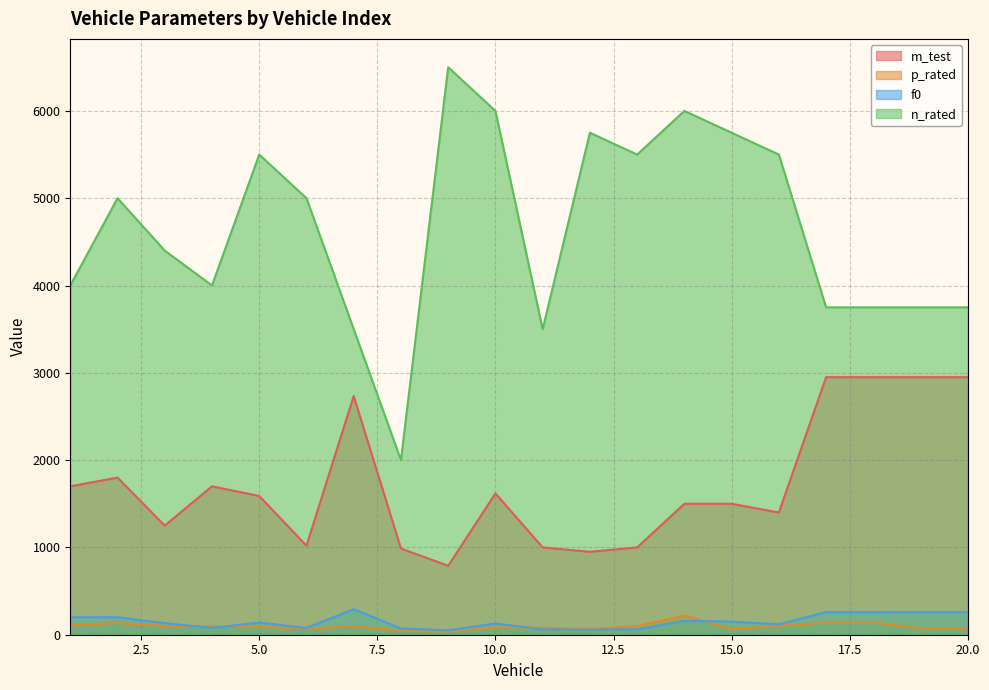

Rank the categories by m_test value from lowest to highest.

9, 12, 8, 11, 13, 6, 3, 16, 14, 15, 5, 10, 1, 4, 2, 7, 17, 18, 19, 20